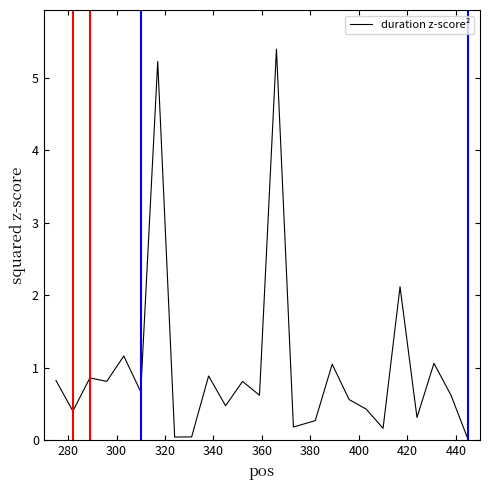

What is the difference between the maximum and minimum values?

5.4